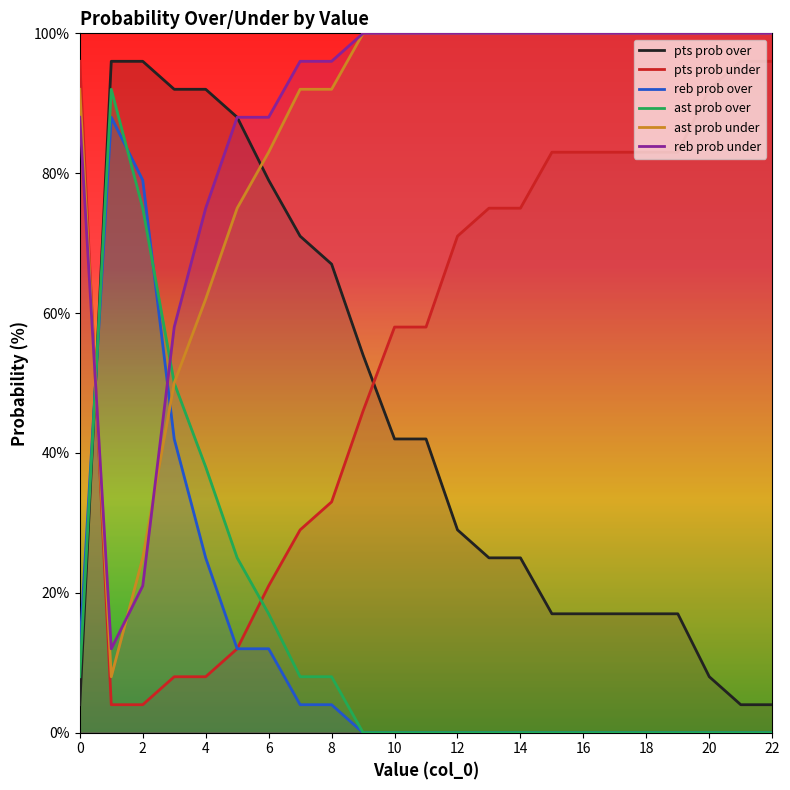

At 22, list the series in order from largest to smallest.

ast prob under, reb prob under, pts prob under, pts prob over, reb prob over, ast prob over